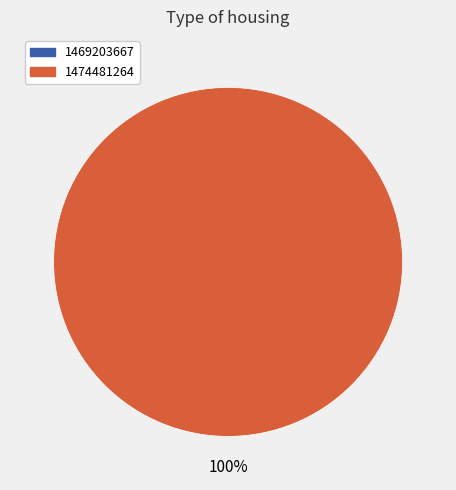

Combined, do 1469203667 and 1474481264 account for over 50%?

Yes